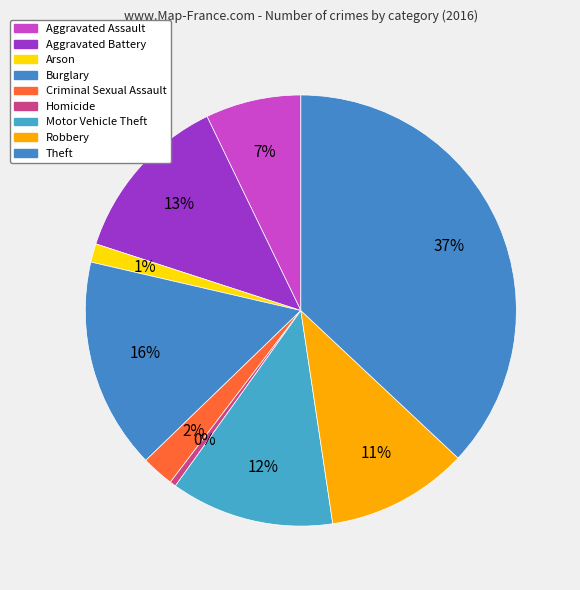

Is there any slice that represents more than half of the pie?

No